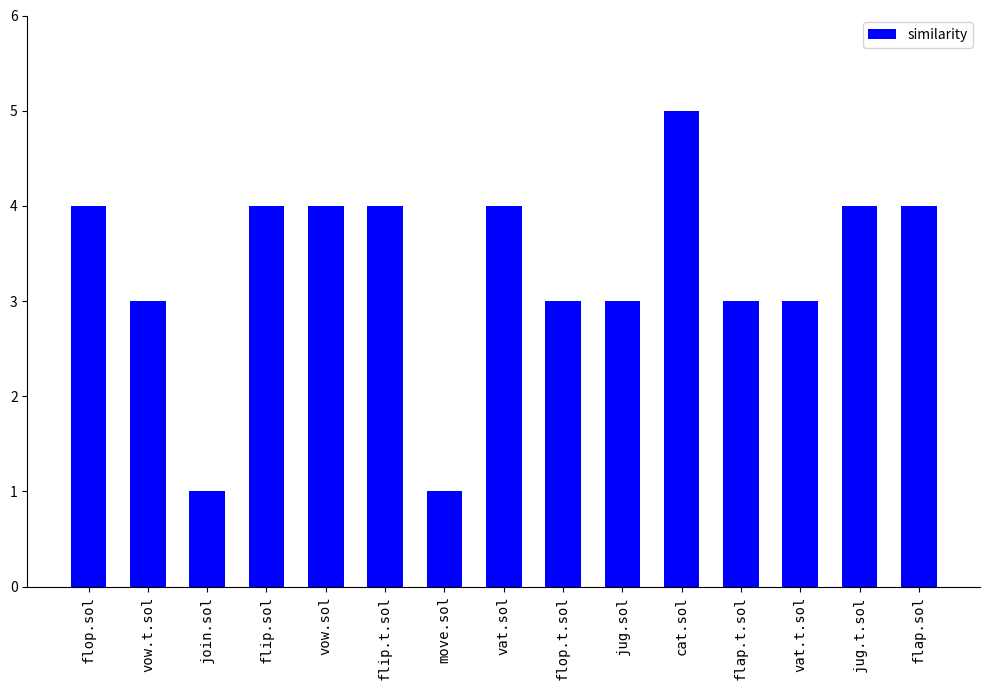

Reading right to left, transcribe all the data shown in this chart.

4	4	3	3	5	3	3	4	1	4	4	4	1	3	4